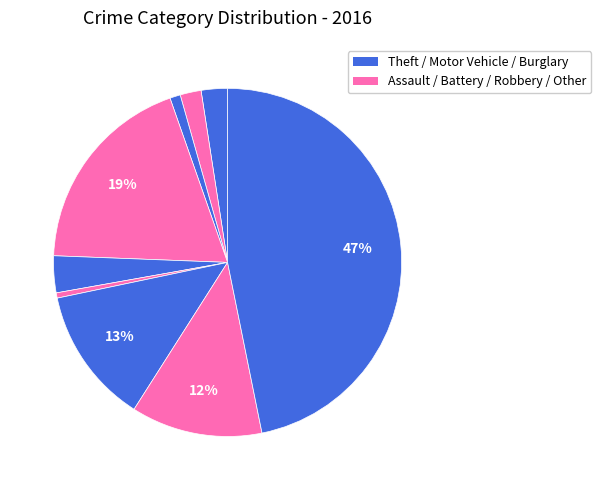

How many segments does this pie chart have?

9